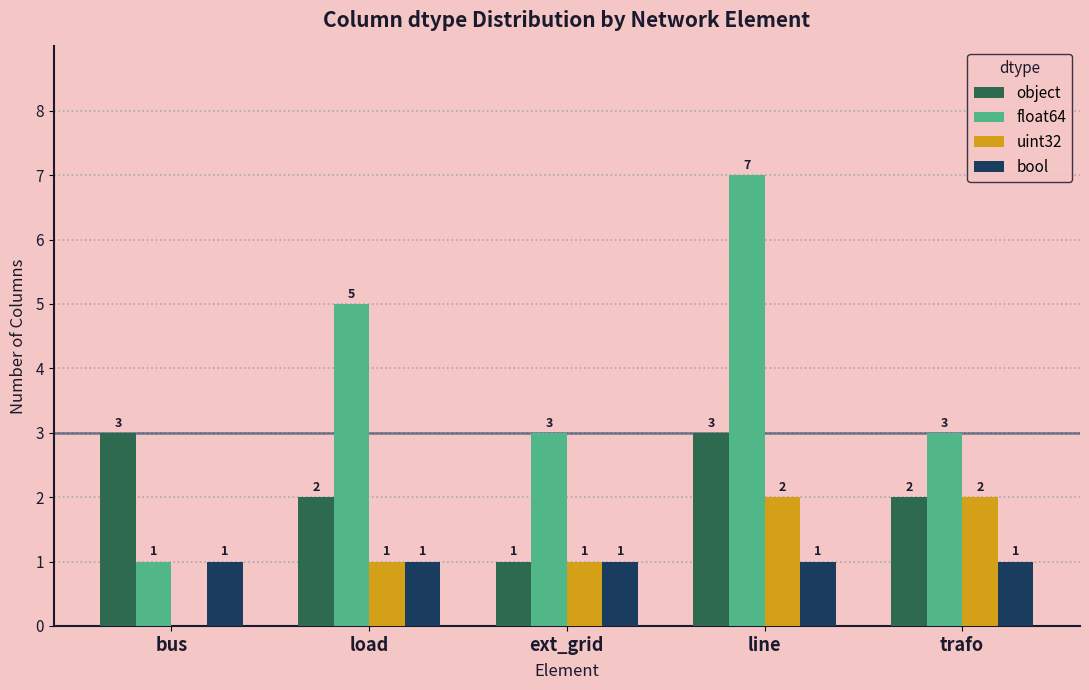

Reading right to left, transcribe all the data shown in this chart.

object: trafo=2	line=3	ext_grid=1	load=2	bus=3
float64: trafo=3	line=7	ext_grid=3	load=5	bus=1
uint32: trafo=2	line=2	ext_grid=1	load=1	bus=0
bool: trafo=1	line=1	ext_grid=1	load=1	bus=1